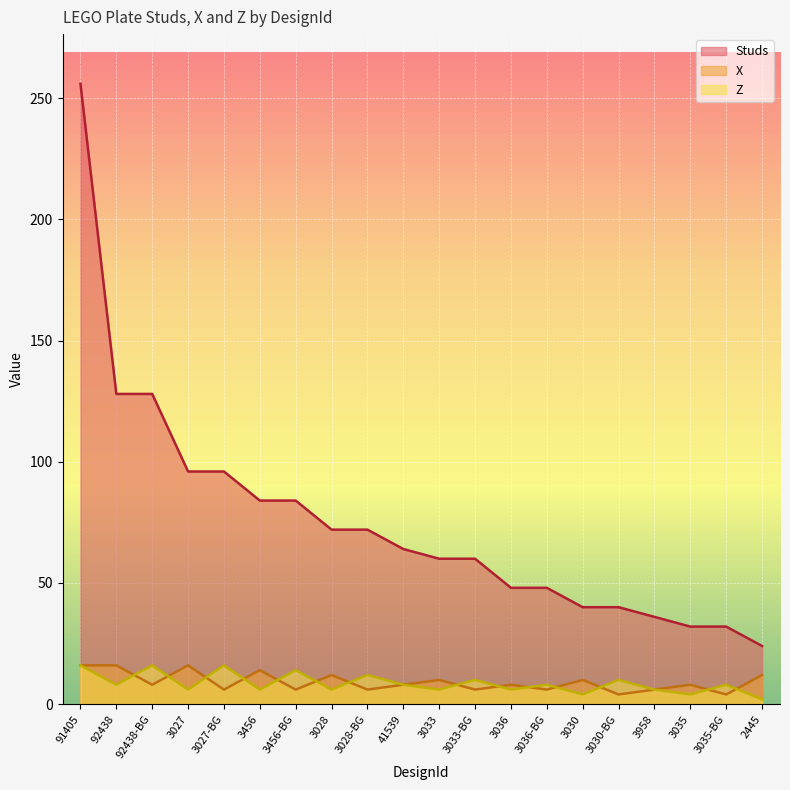

What is the label of the 13th point from the left?

3036